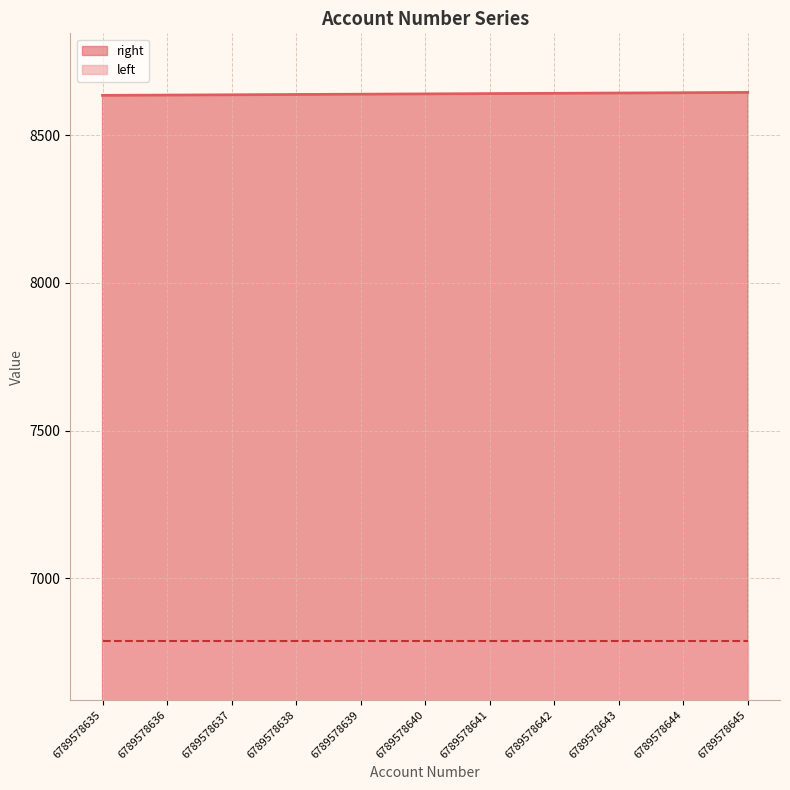

How many data points are less than 8640?

5